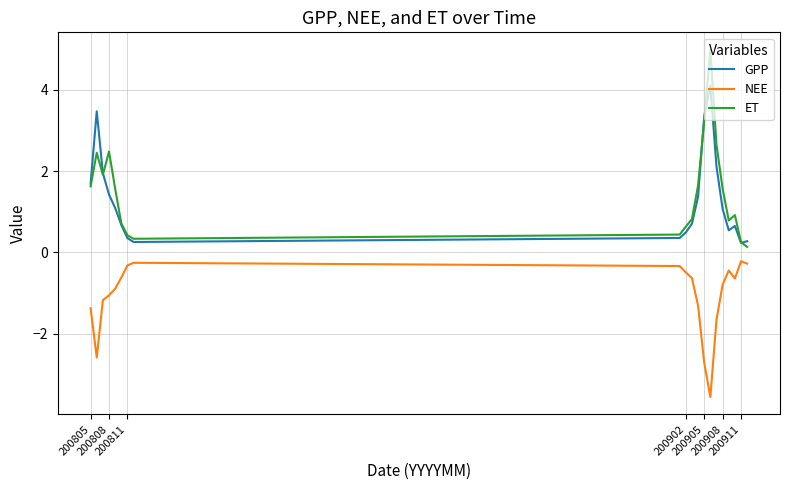

Rank the series by their maximum value, from lowest to highest.

NEE, GPP, ET